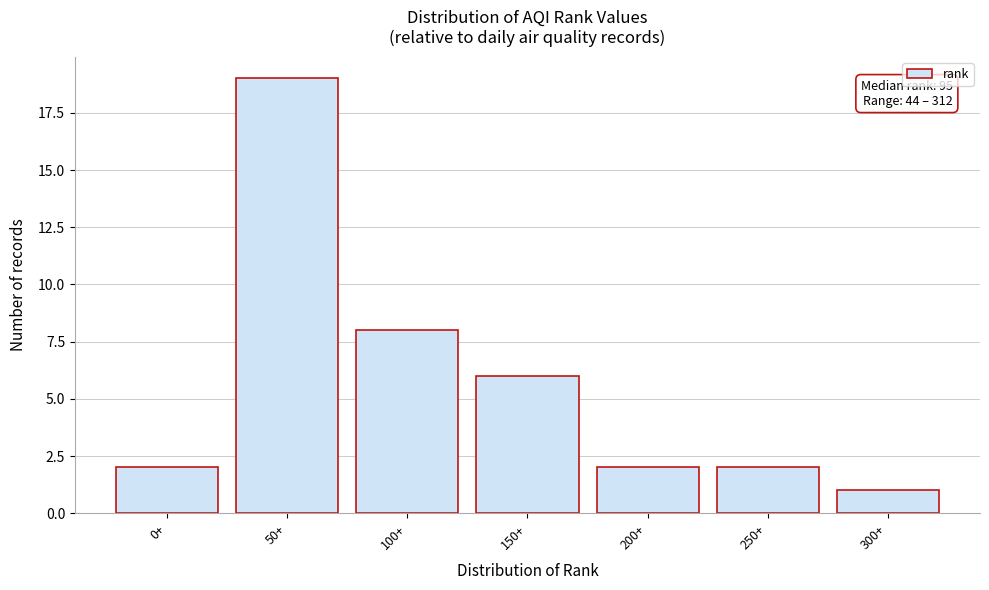

Reading left to right, what are all the values shown in this chart?

0+=2	50+=19	100+=8	150+=6	200+=2	250+=2	300+=1